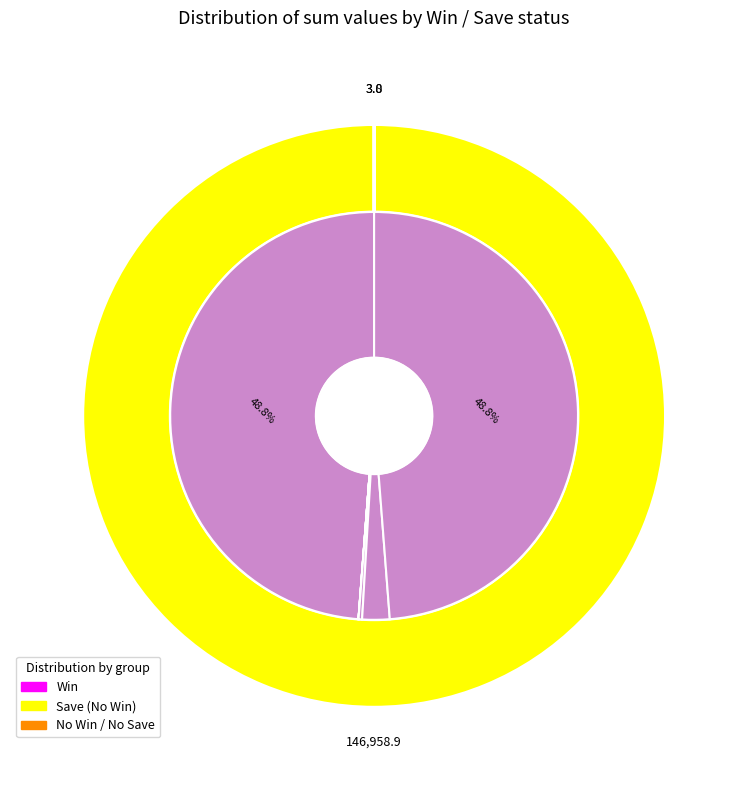

Does 2023-04-25 account for over 50% of the chart?

No